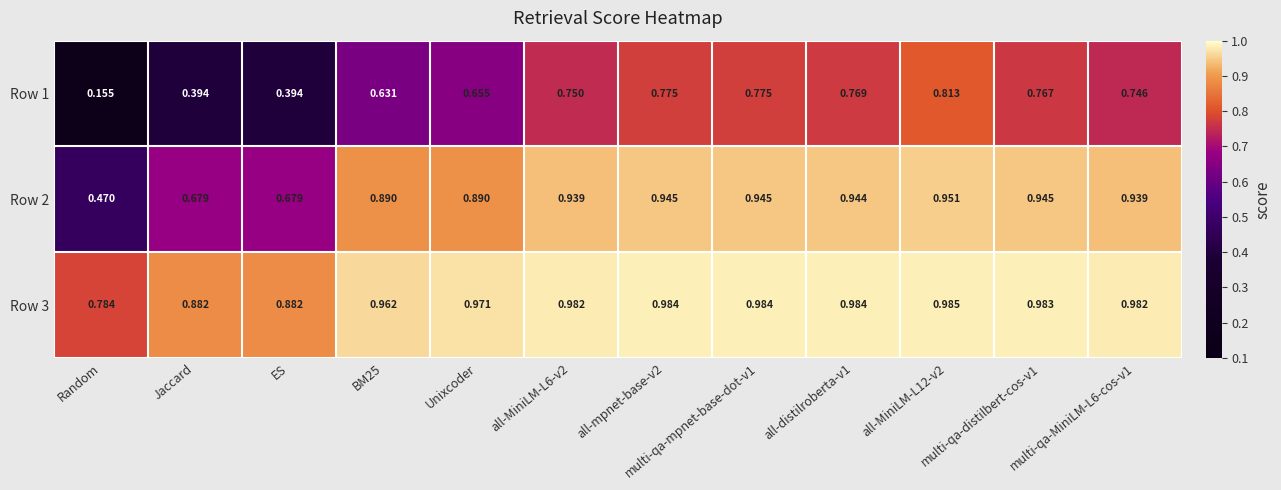

Is the value of Row 2 at all-distilroberta-v1 greater than the value of Row 1 at multi-qa-mpnet-base-dot-v1?

Yes